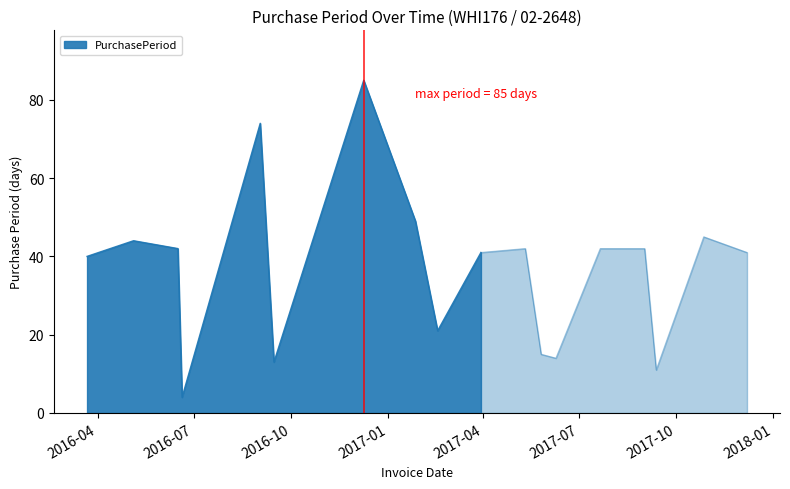

True or false: the data shows 16 at 2016-03-22.

False